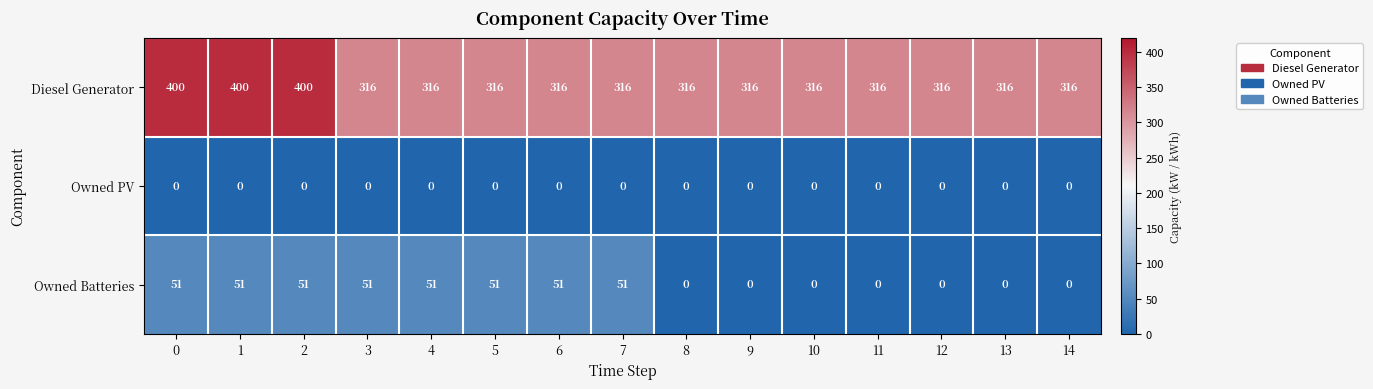

Which series has the largest total across all categories?

Diesel Generator